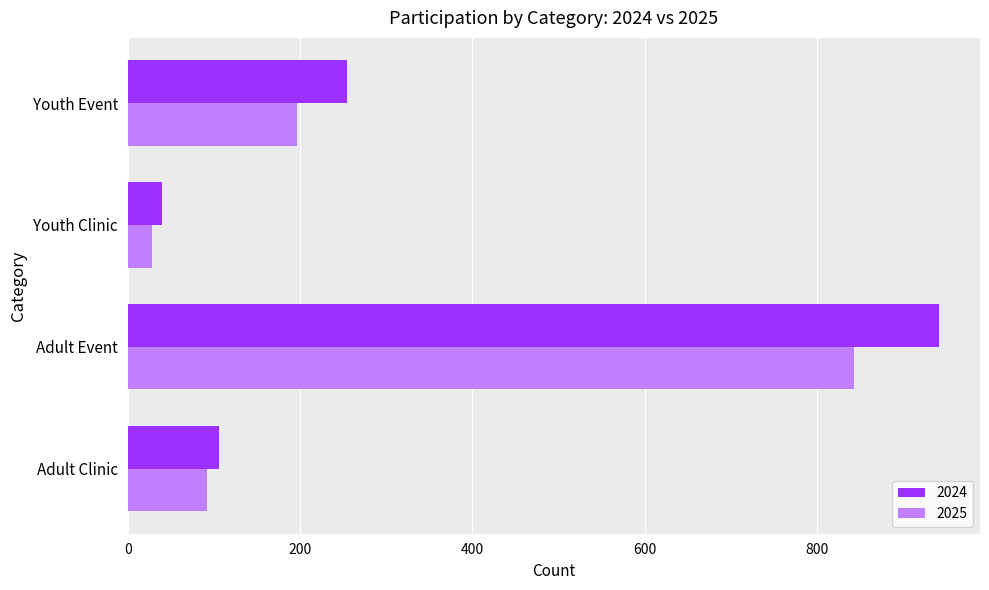

What is the sum of all 2025 values?

1159